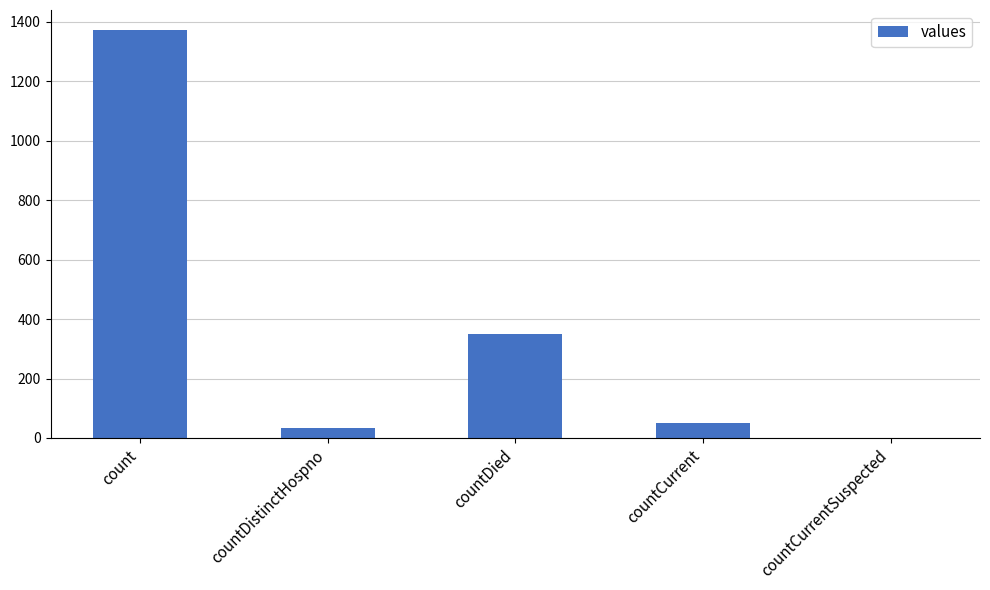

Is it true that the value at countCurrentSuspected is 0?

True